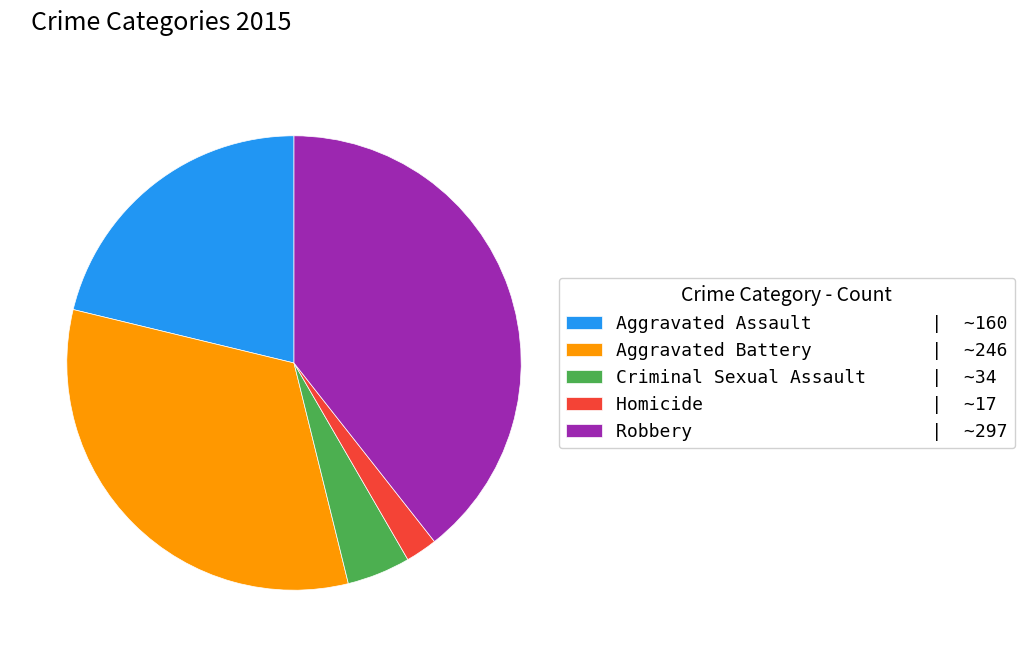

Combined, do Robbery and Aggravated Assault account for over 50%?

Yes